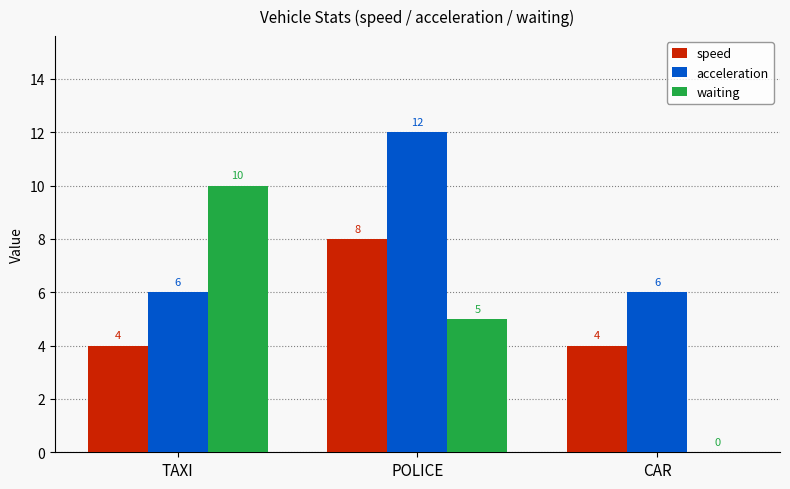

At which label is waiting closest to 5?

POLICE